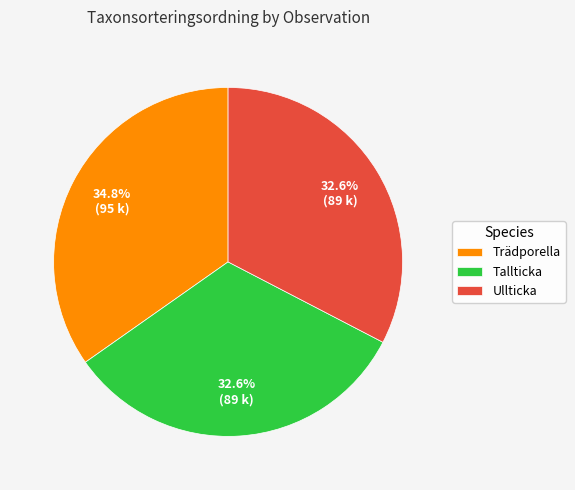

What percentage do Ullticka and Trädporella together represent?

67.4%